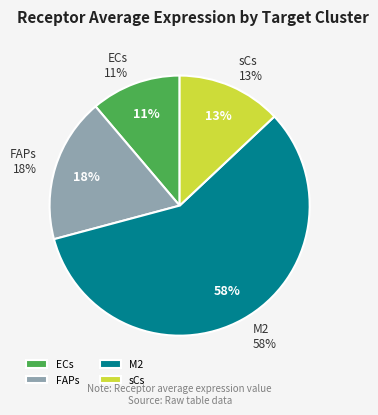

How many segments does this pie chart have?

4